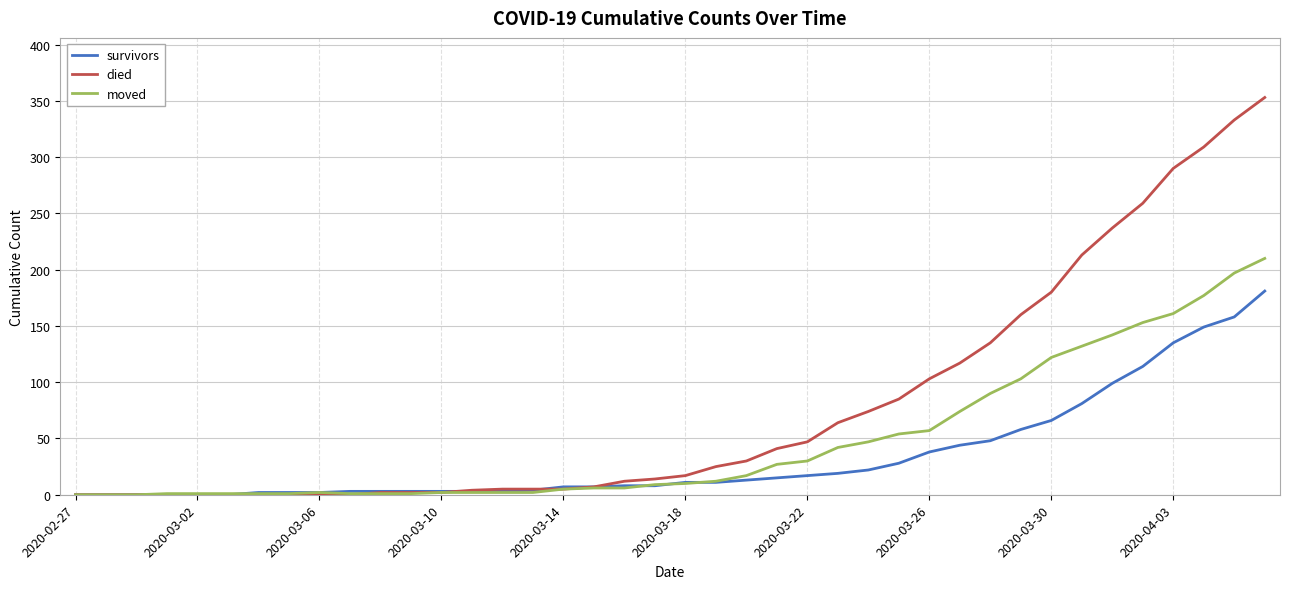

Which series has the largest total across all categories?

died